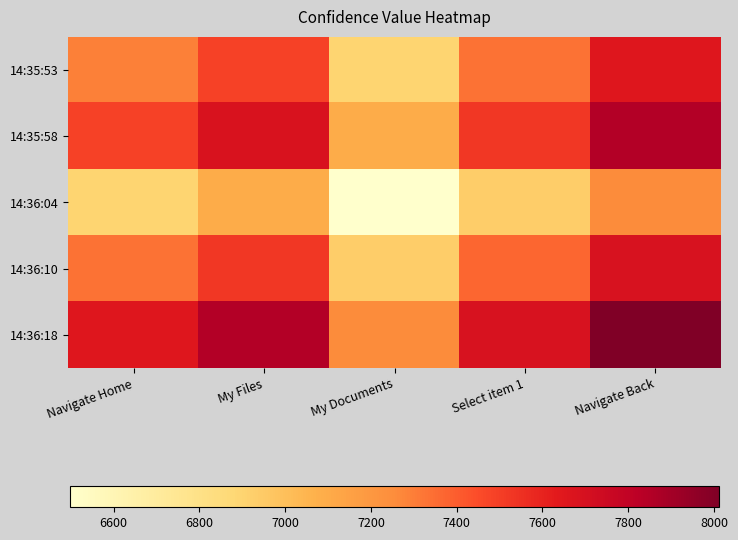

Rank the series by their maximum value, from lowest to highest.

14:36:04, 14:35:53, 14:36:10, 14:35:58, 14:36:18